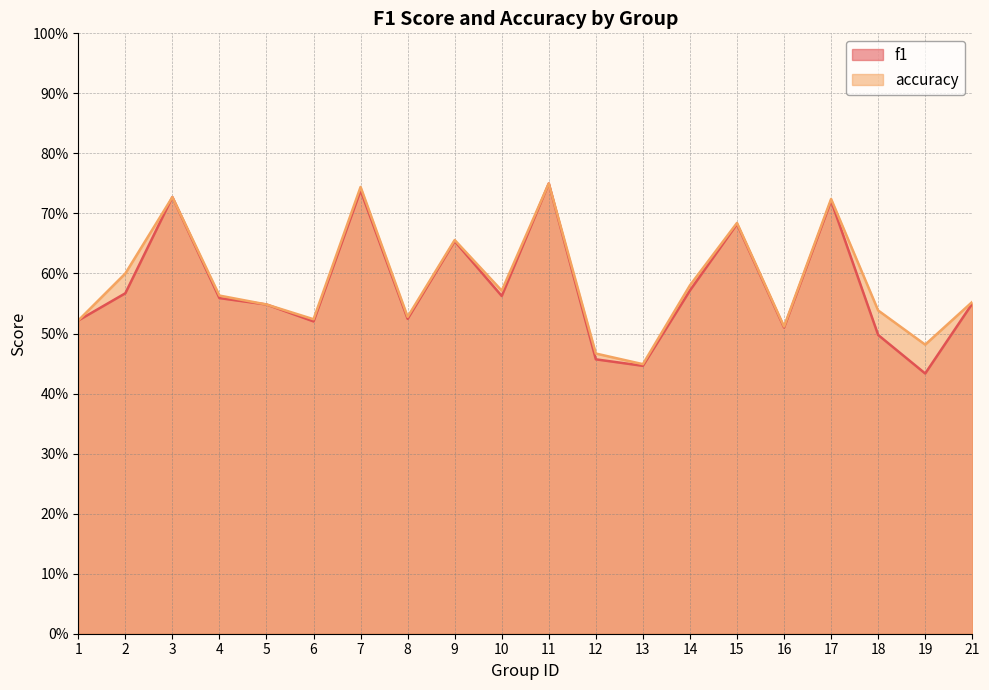

True or false: accuracy and f1 intersect in this chart.

False